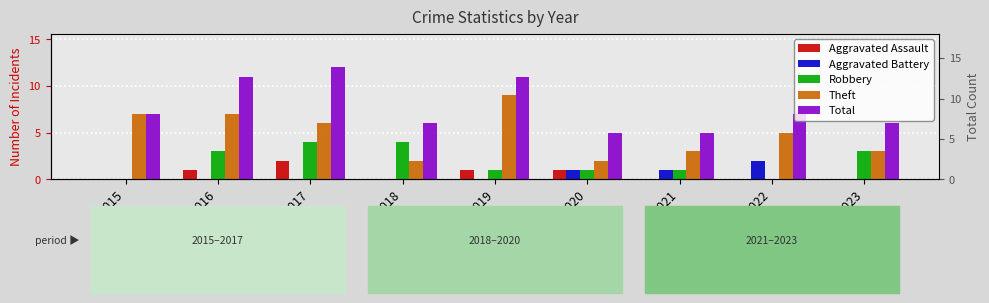

How many values in Aggravated Assault are above zero?

4